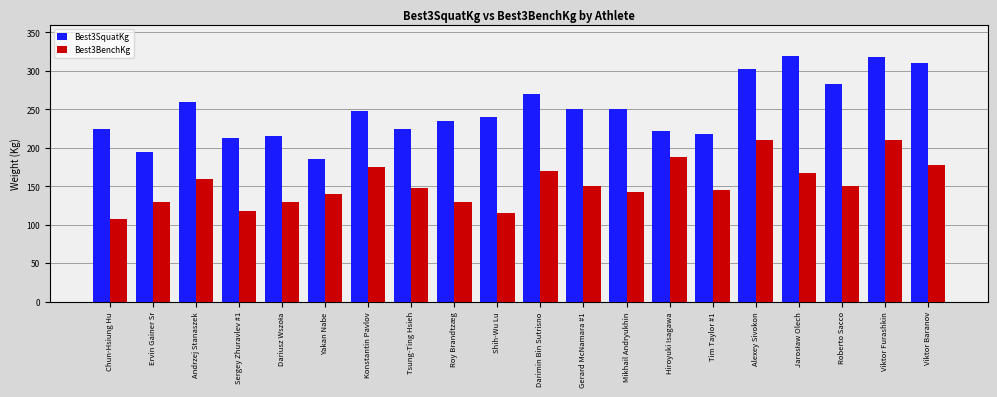

What is the label of the 5th bar from the right?

Alexey Sivokon